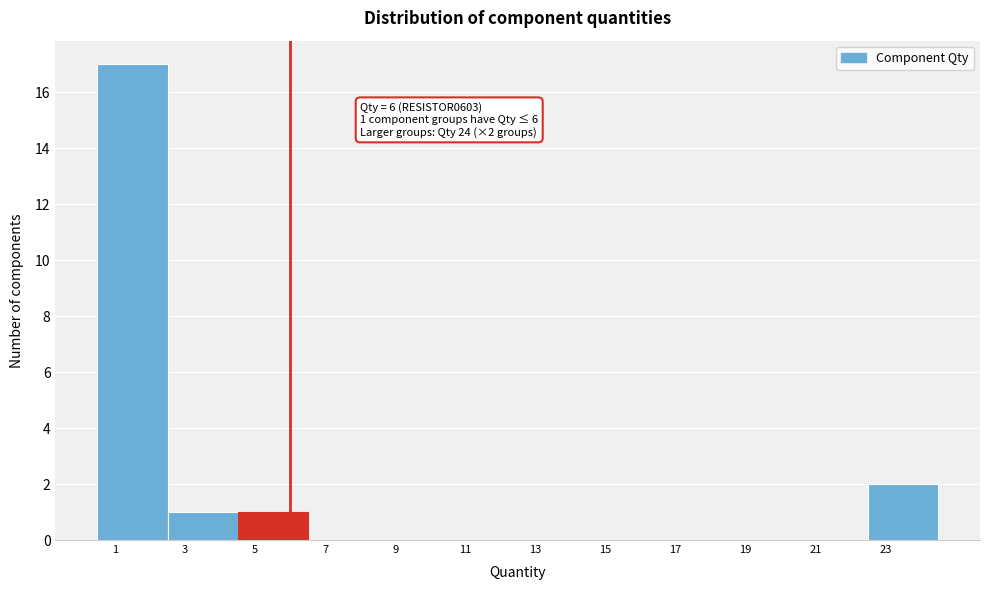

Which range on the x-axis has the tallest bar?

0.5 to 2.5